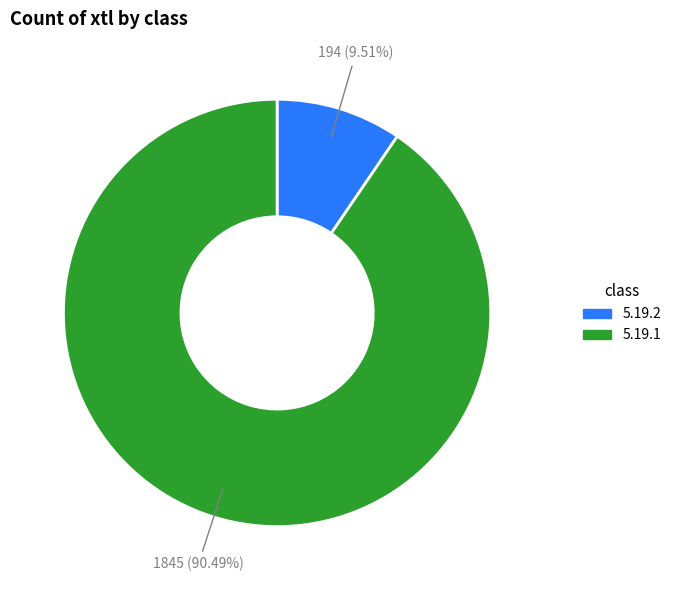

Is there a majority slice in this chart?

Yes